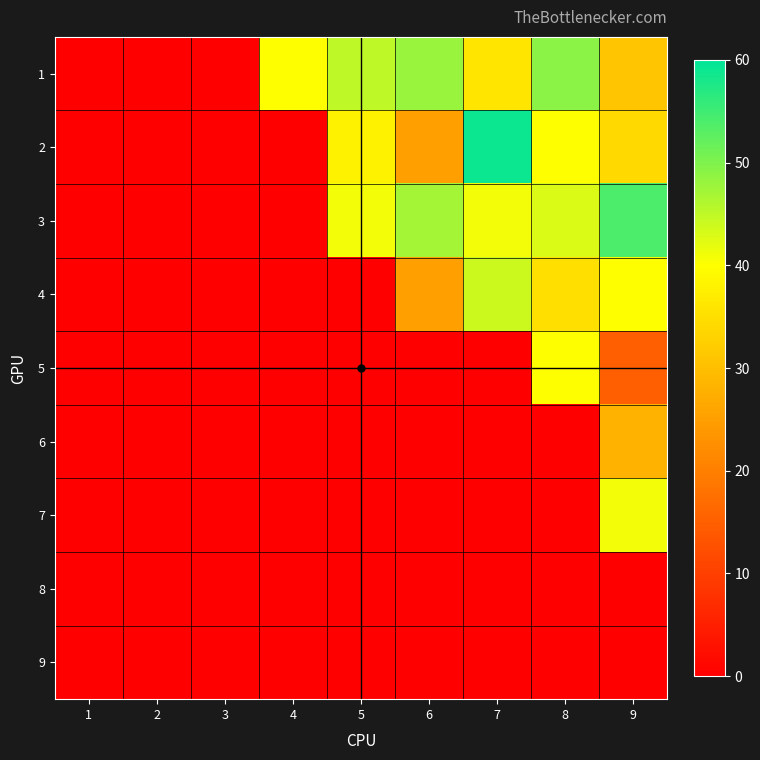

How many categories are shown in the chart?

9